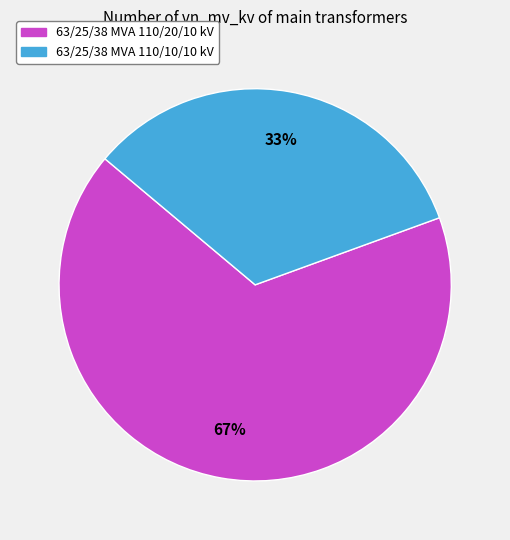

Is there any slice that represents more than half of the pie?

Yes